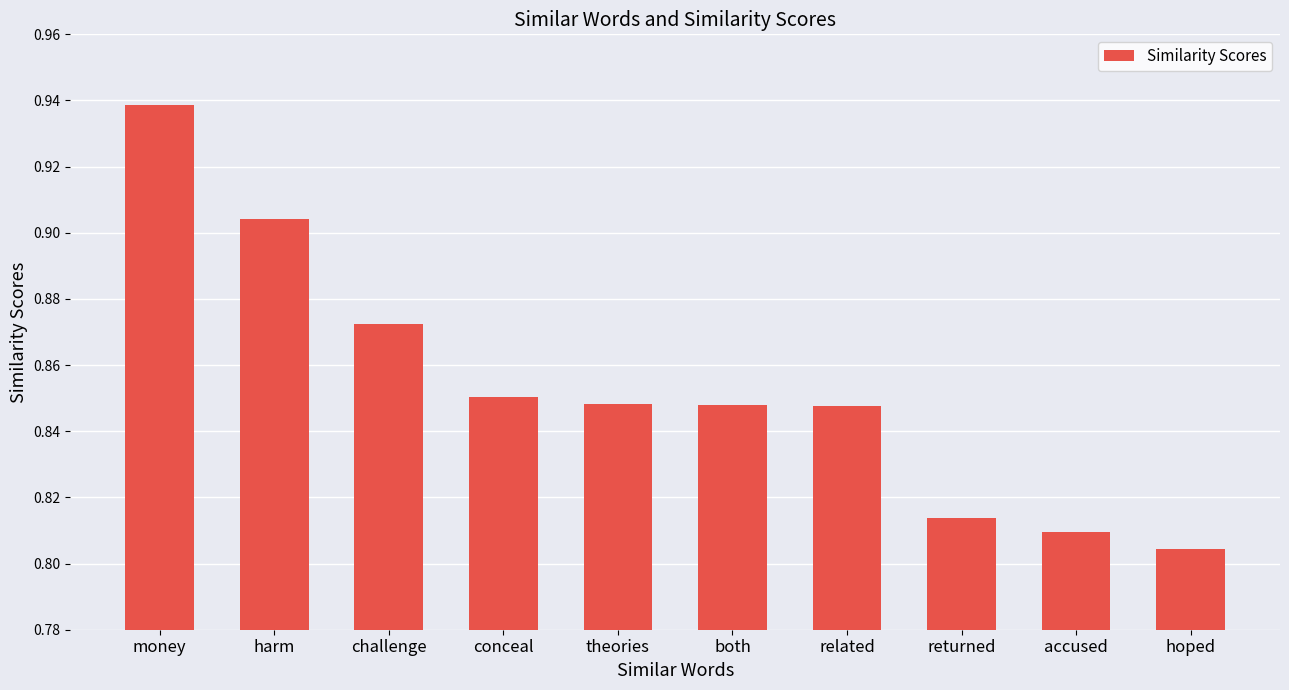

Are the bars grouped side by side (vs. stacked)?

No